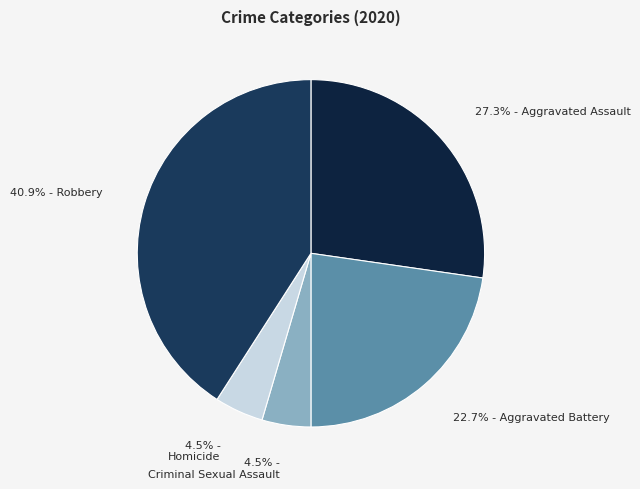

How many slices are in this pie chart?

5